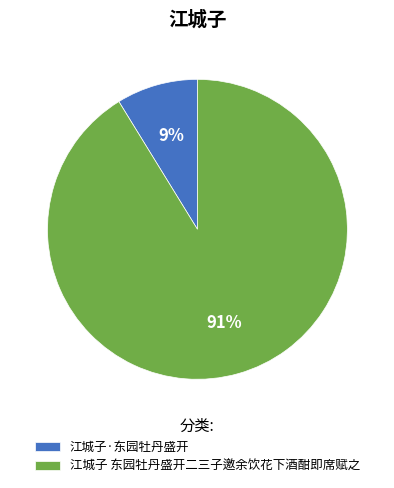

How many slices are in this pie chart?

2